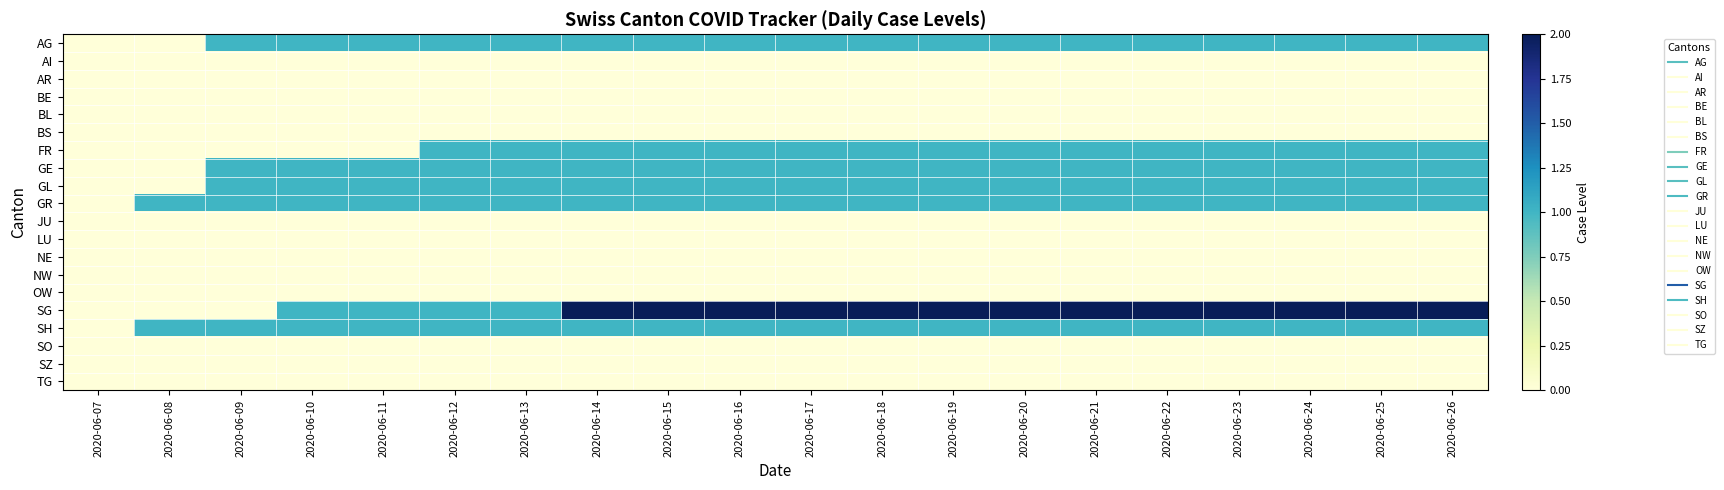

Rank the series by their maximum value, from highest to lowest.

SG, AG, FR, GE, GL, GR, SH, AI, AR, BE, BL, BS, JU, LU, NE, NW, OW, SO, SZ, TG